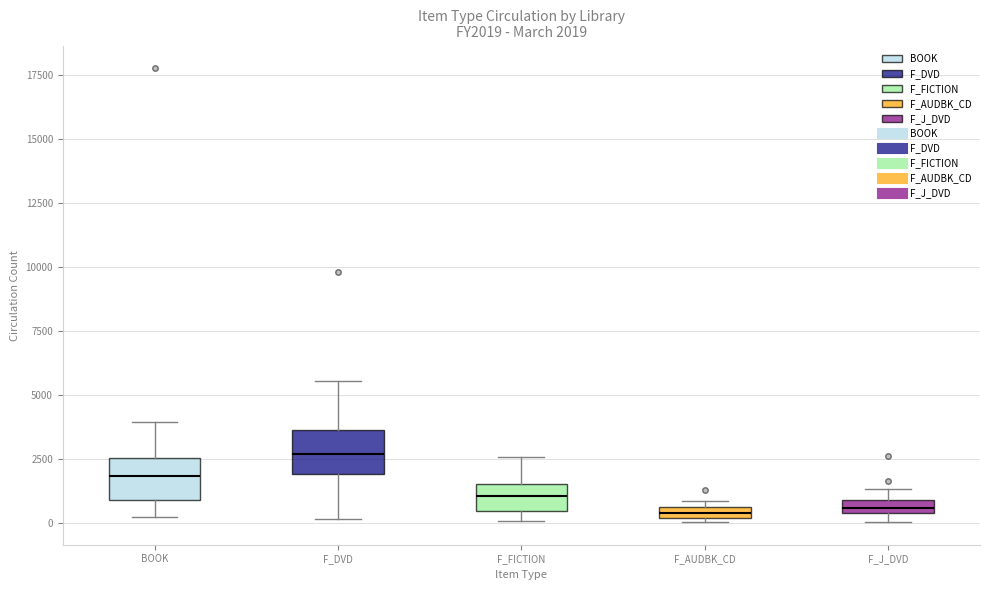

Which box has the highest median line?

F_DVD